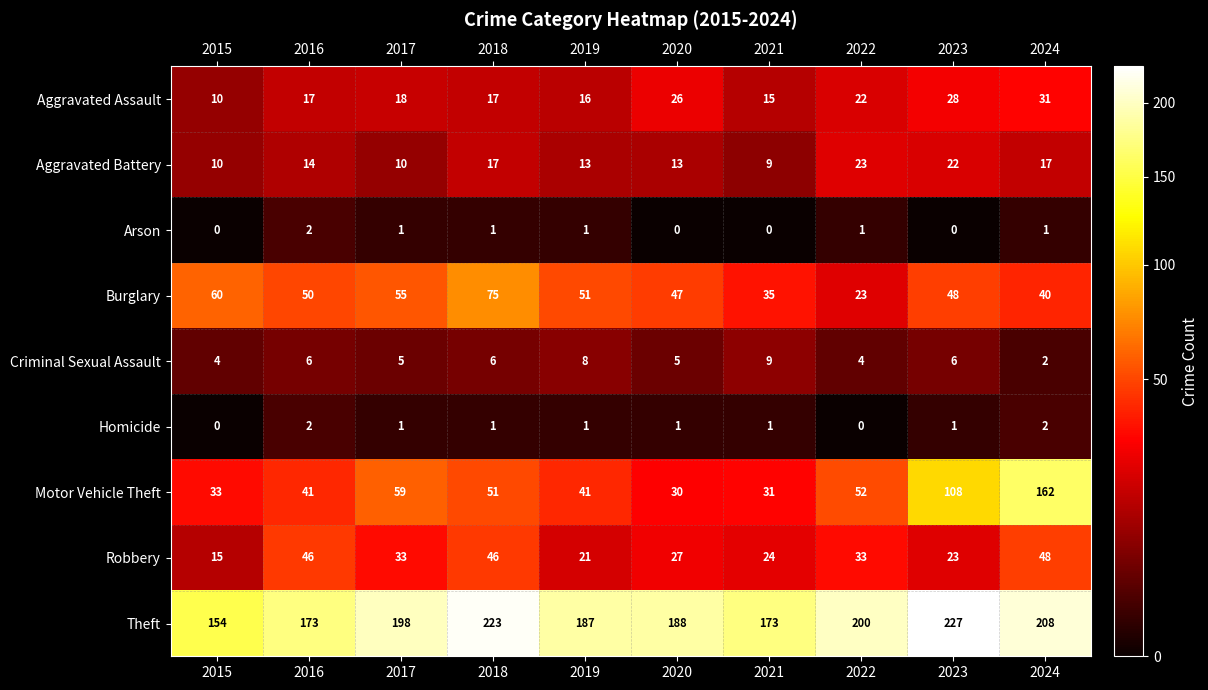

What is the spread (max minus min) of values at 2017?

197